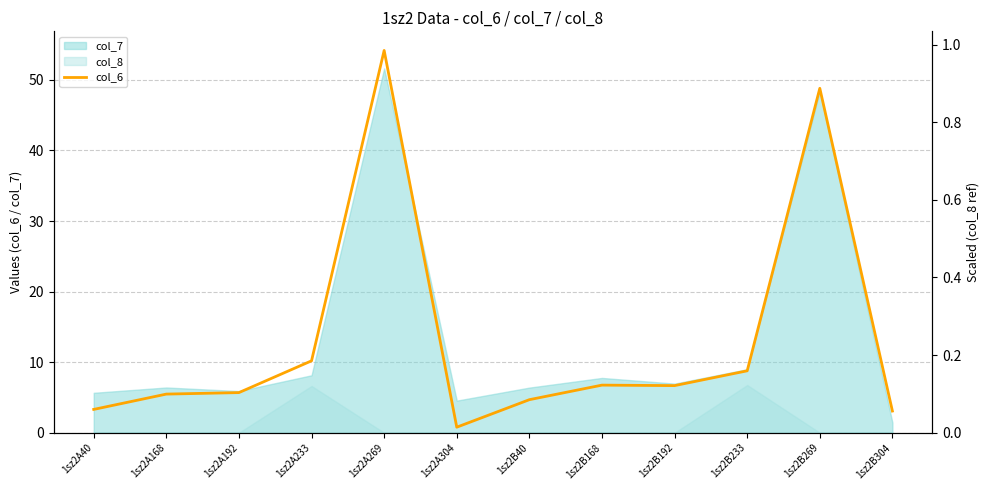

What is the difference between the values at 1sz2A40 and 1sz2B233?

5.5